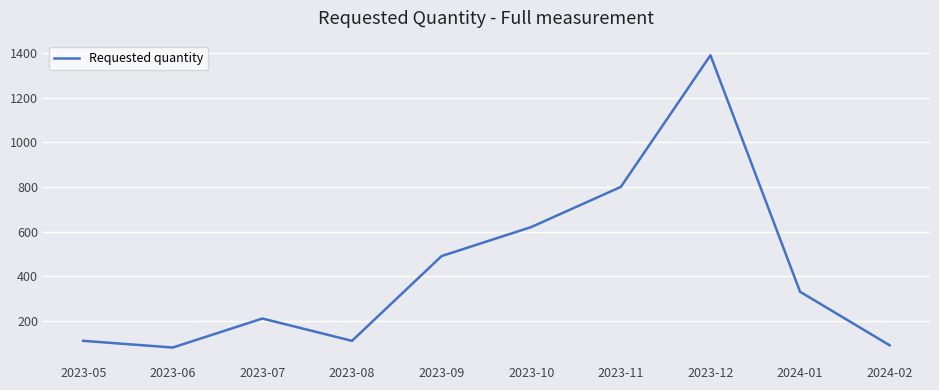

Between 2023-06 and 2023-12, which is larger?

2023-12